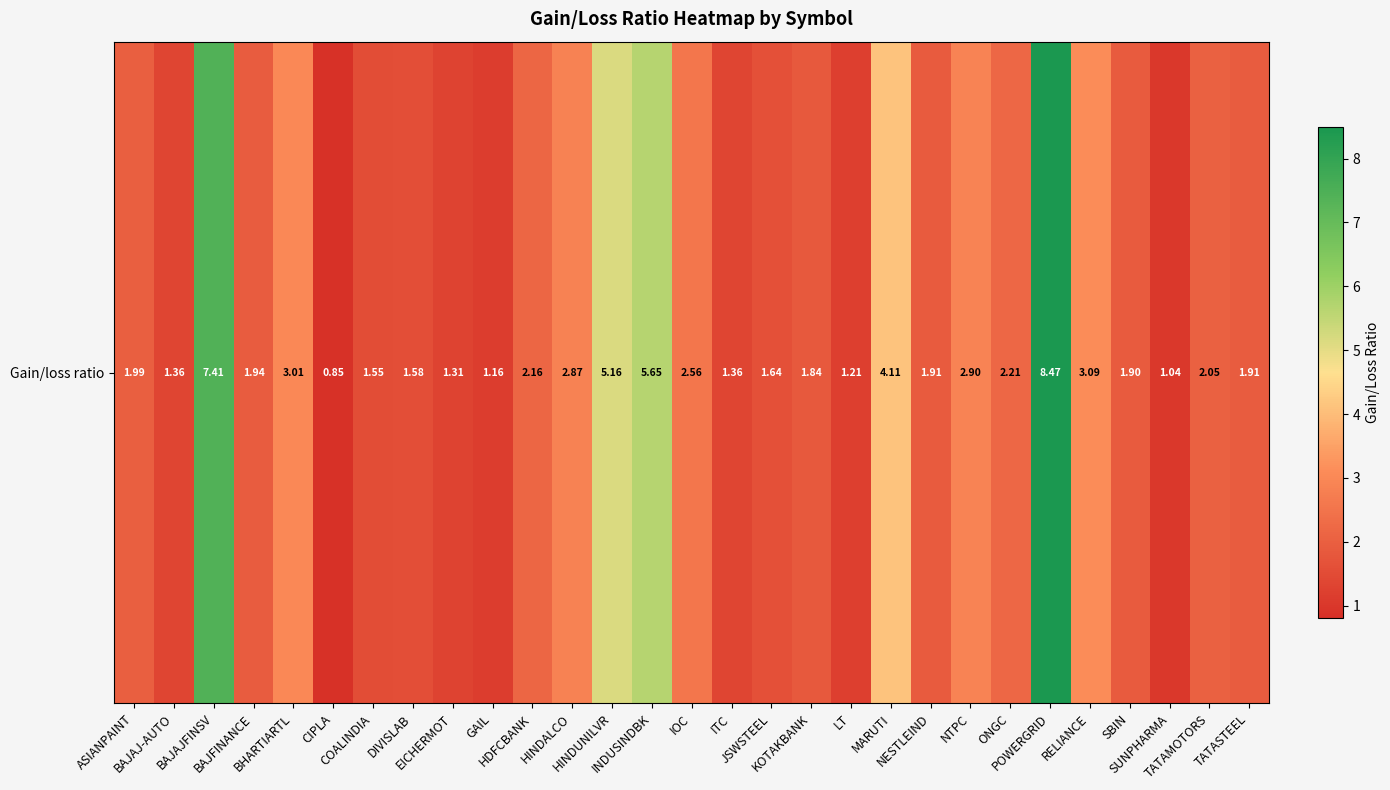

Is it true that the value at HDFCBANK is 2.2?

True